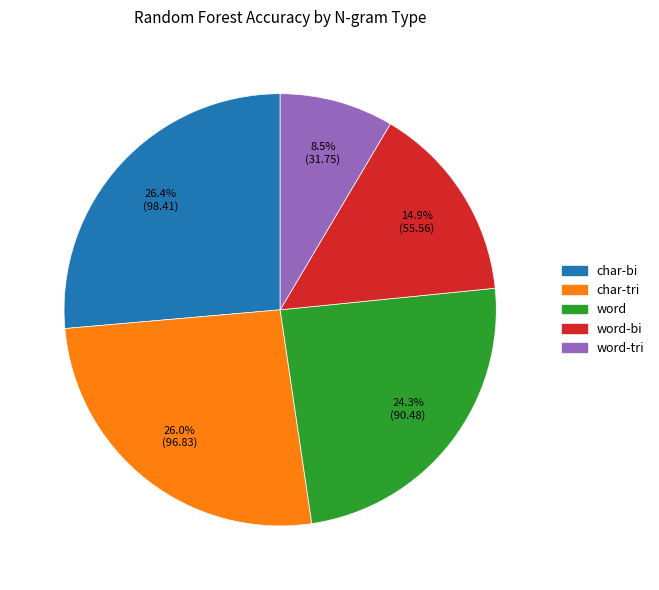

Is there any slice that represents more than half of the pie?

No